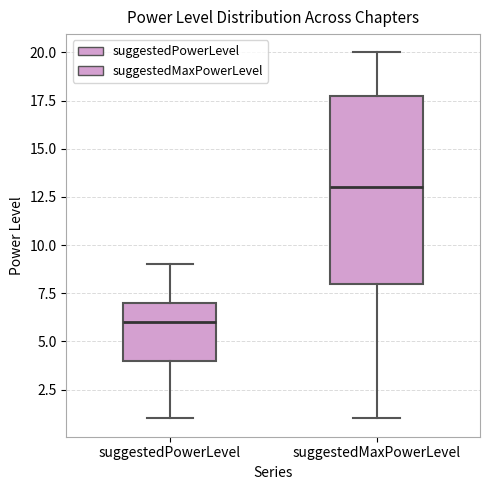

Where is the lower edge of the box for suggestedPowerLevel on the y-axis? The values are not printed on the chart, so give them approximately, as read against the axis.

4